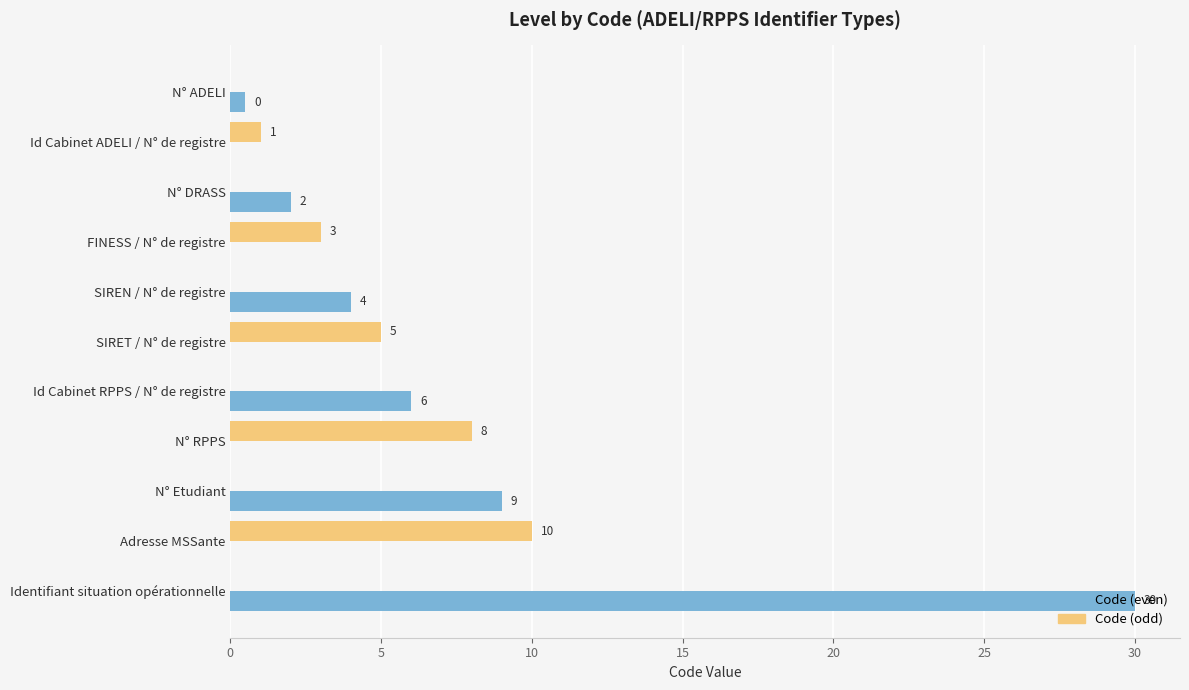

What is the sum of the Code (even) values at Adresse MSSante and SIREN / N° de registre?

4.0